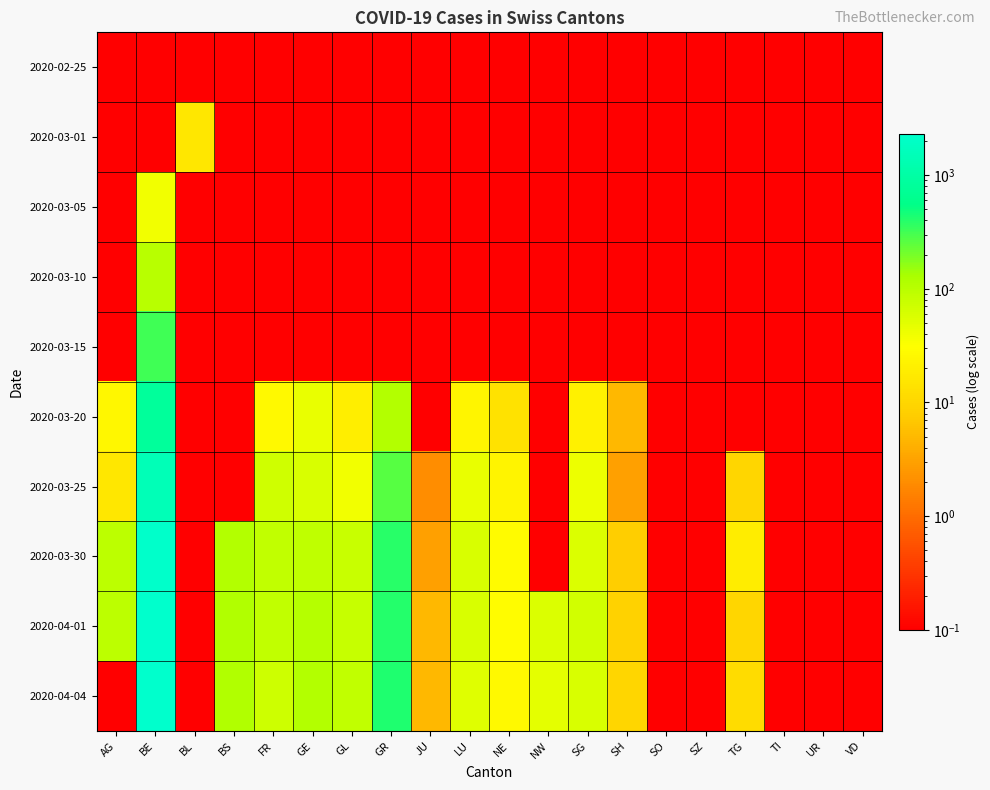

At which category is the sum across all series the highest?

BE